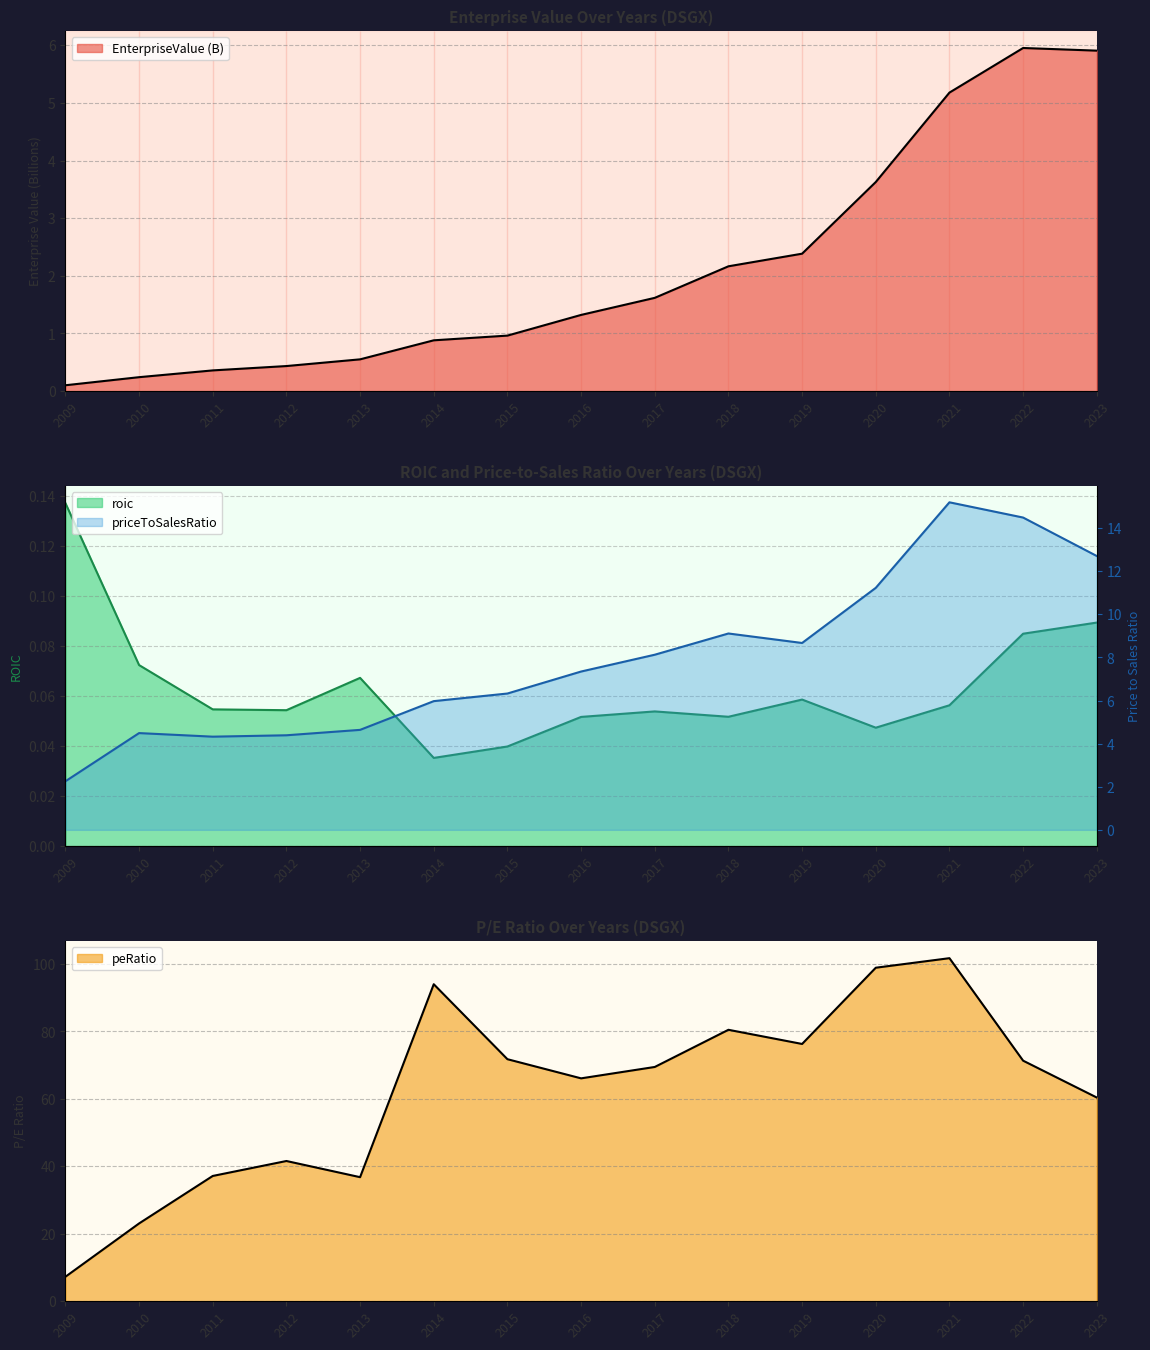

Does the chart have visible grid lines?

Yes